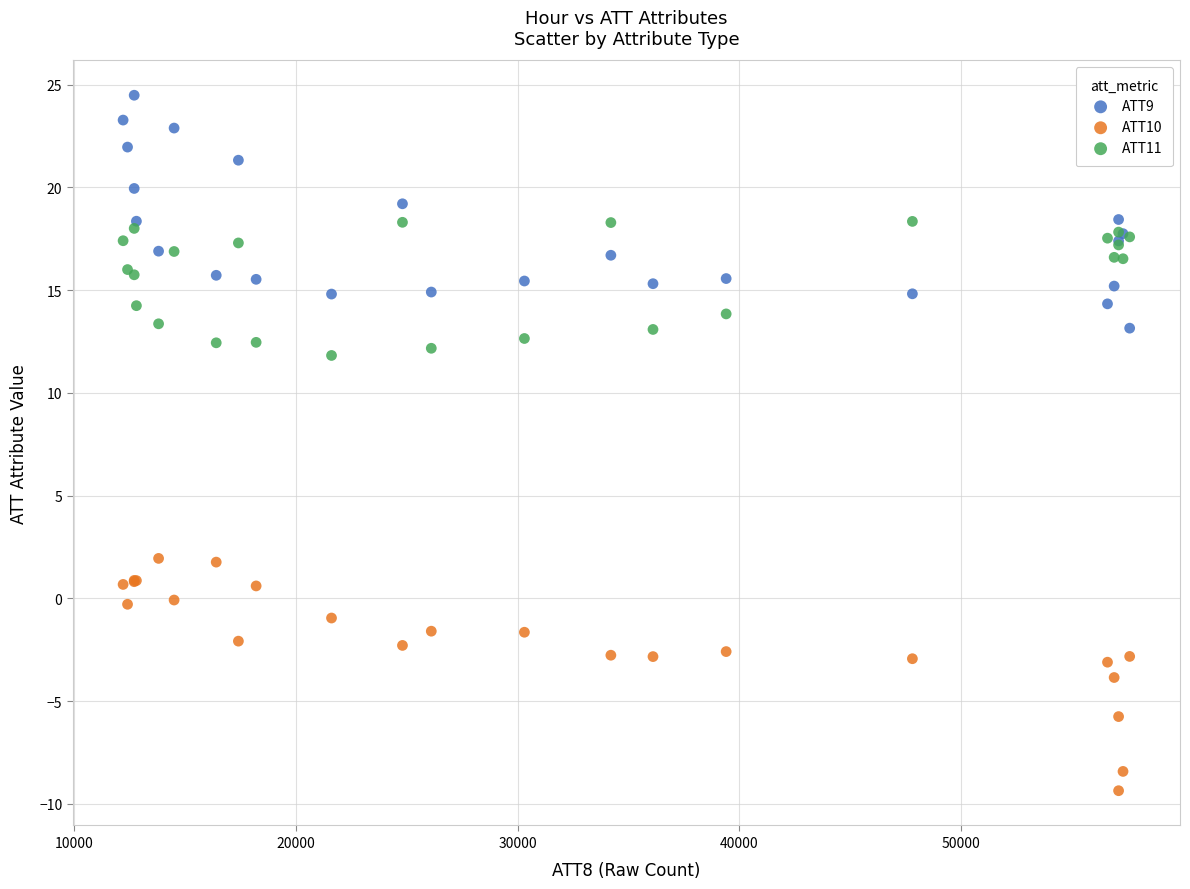

What is the X range (max minus min) for the scatter plot?

45400.0